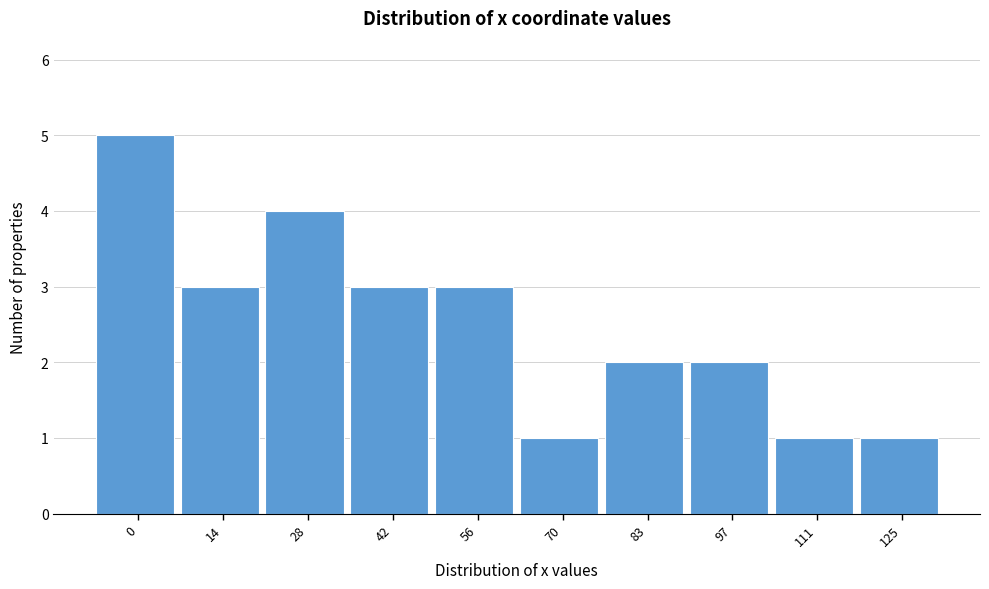

Reading left to right, list all the values displayed in this chart.

5	3	4	3	3	1	2	2	1	1